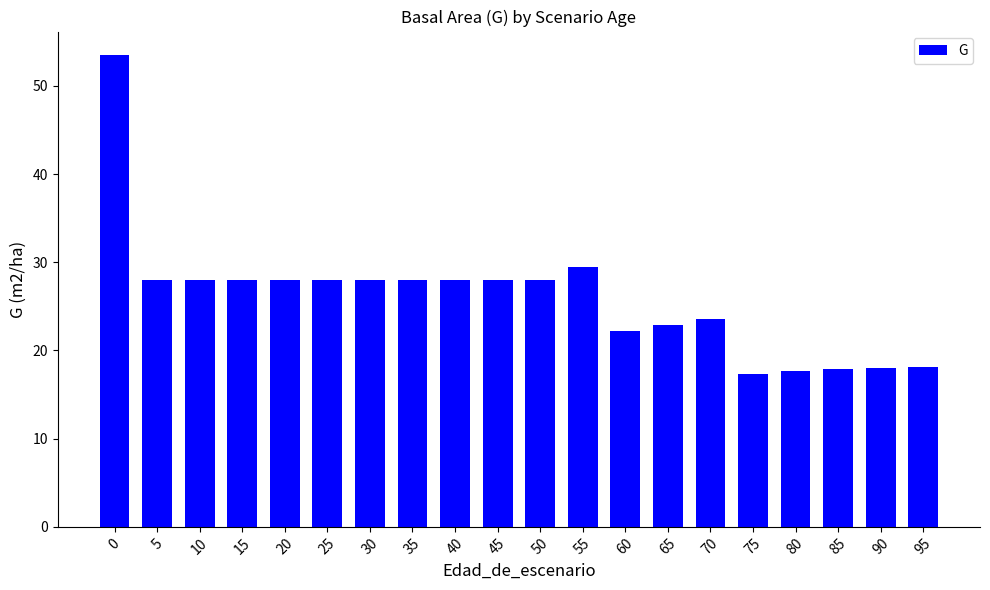

At which label is the value closest to 35?

55